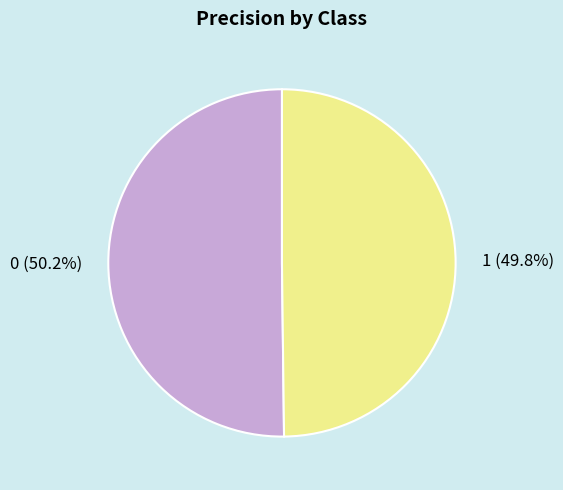

To the nearest percent, what is the combined percentage of 1 and 0?

100%